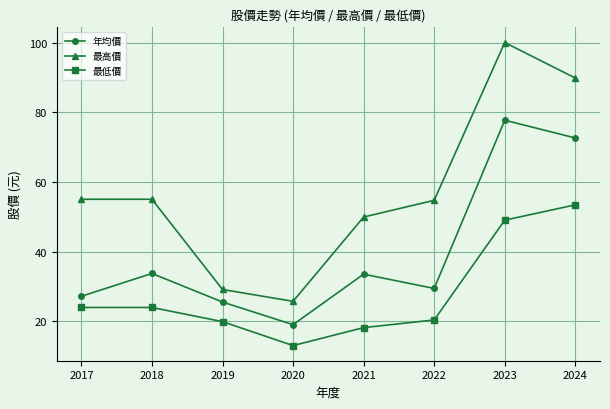

The value of 最低價 at 2022 is 13.4. True or false?

False